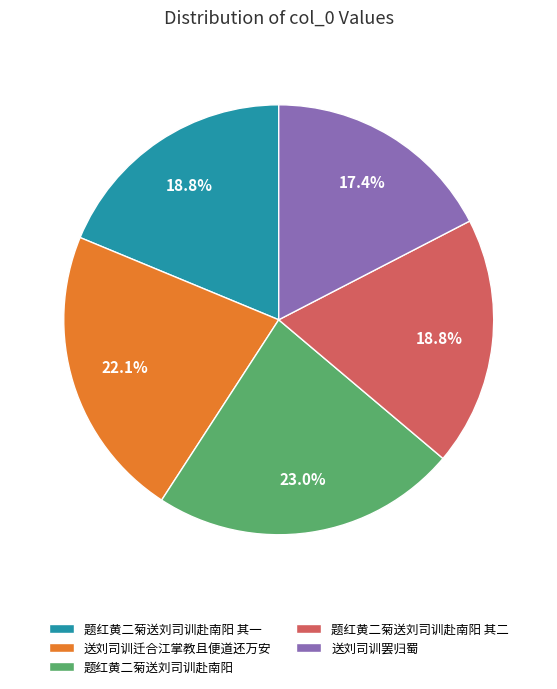

What is the ratio of the value at 题红黄二菊送刘司训赴南阳 其二 to the value at 送刘司训罢归蜀?

1.1